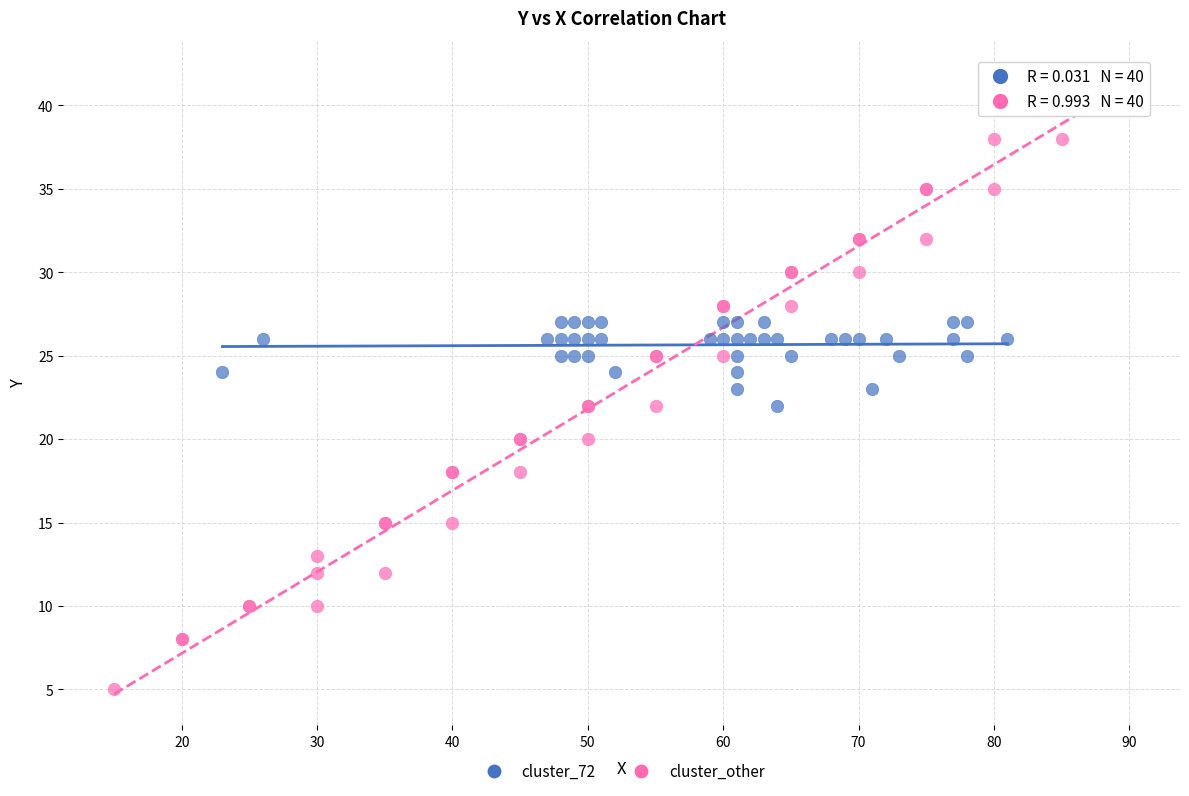

Which series reaches the maximum Y coordinate?

cluster_other